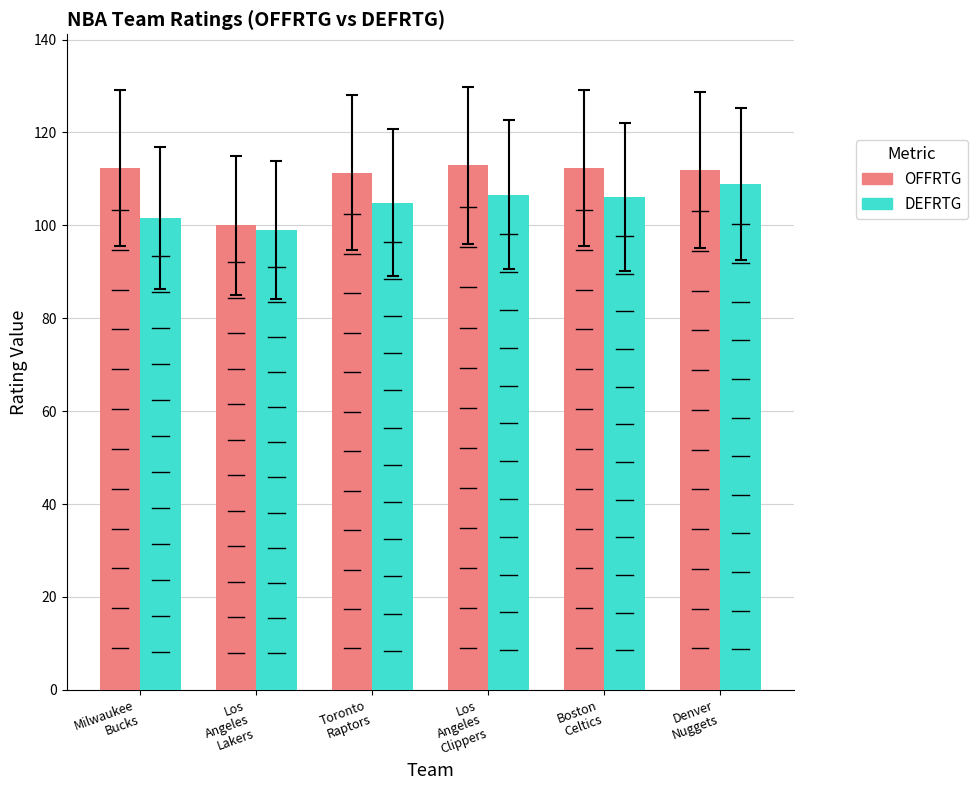

What is the maximum value shown in the chart?

112.9